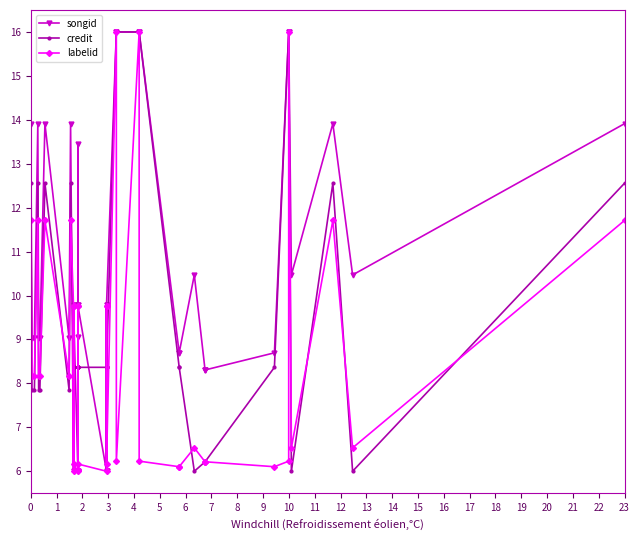

The credit series shows 2.0 at 38. True or false?

False